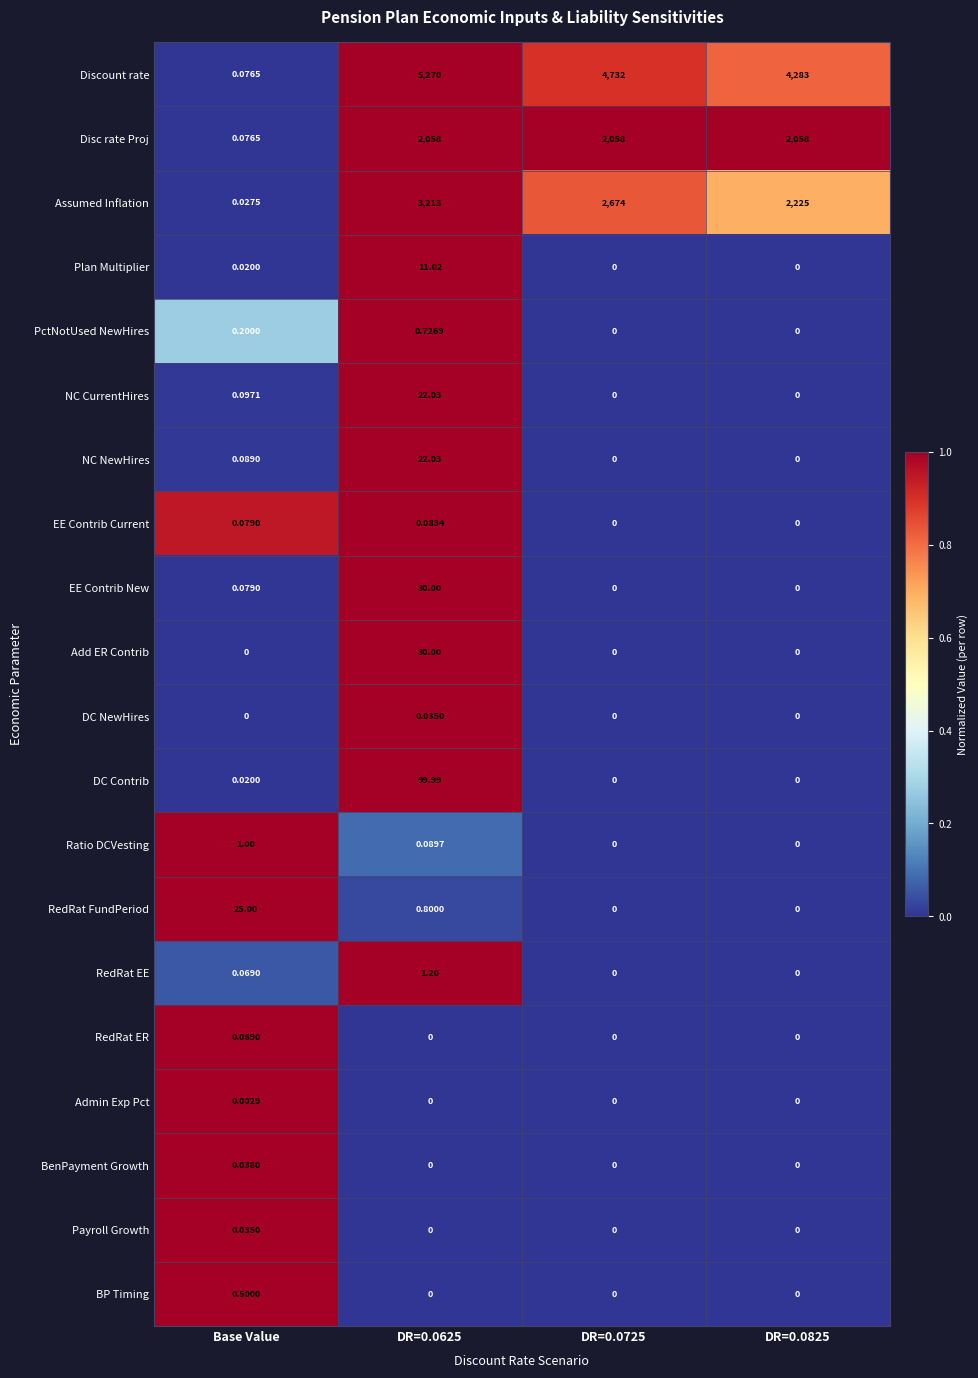

How many positive values does the Payroll Growth series have?

1